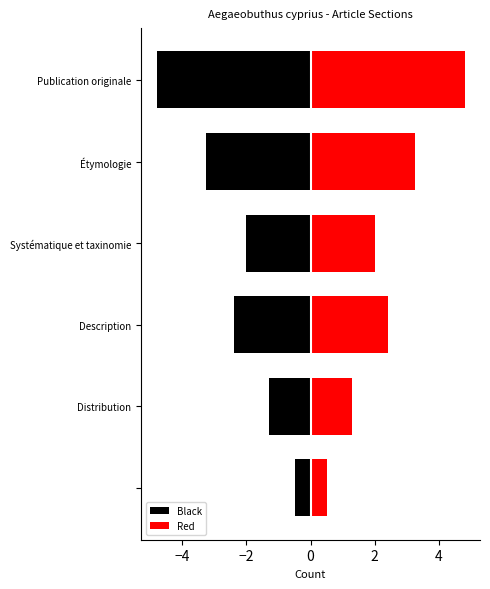

What is the value of the Black bar at the 5th from the left?

-3.2